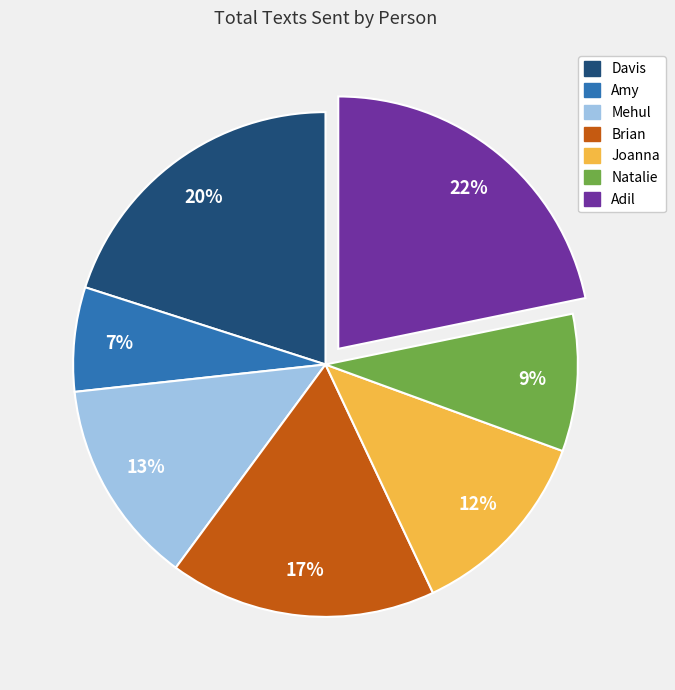

Count the number of slices in the pie.

7